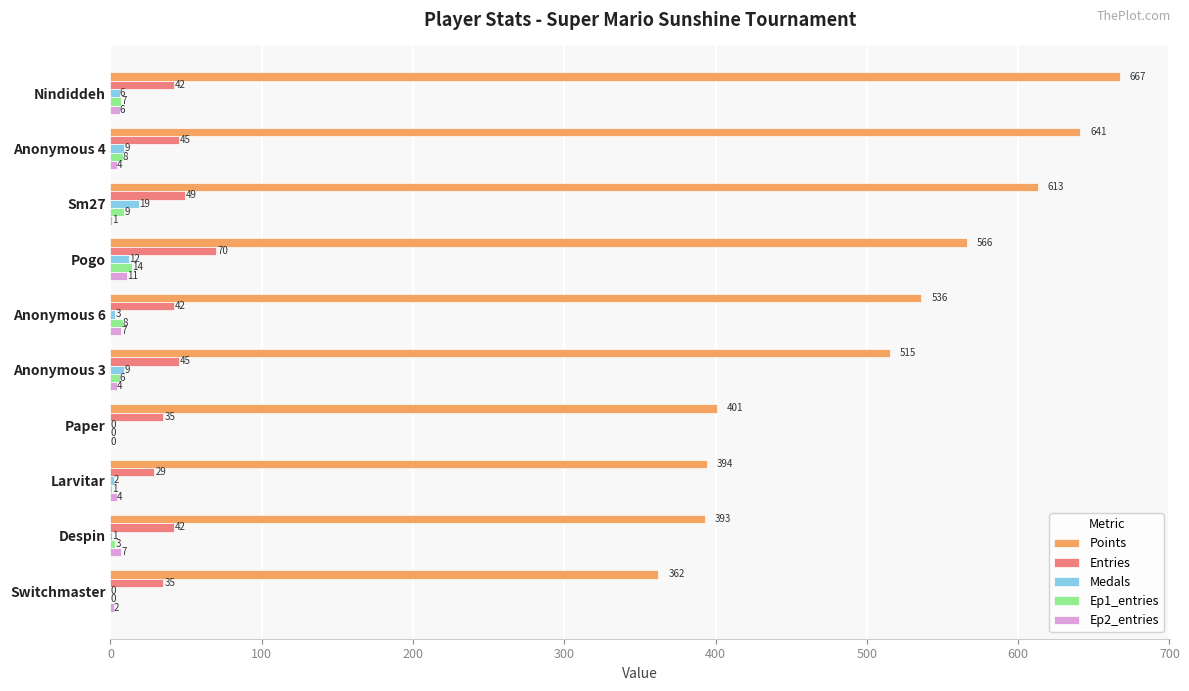

What is the sum of the Entries values at Switchmaster and Despin?

77